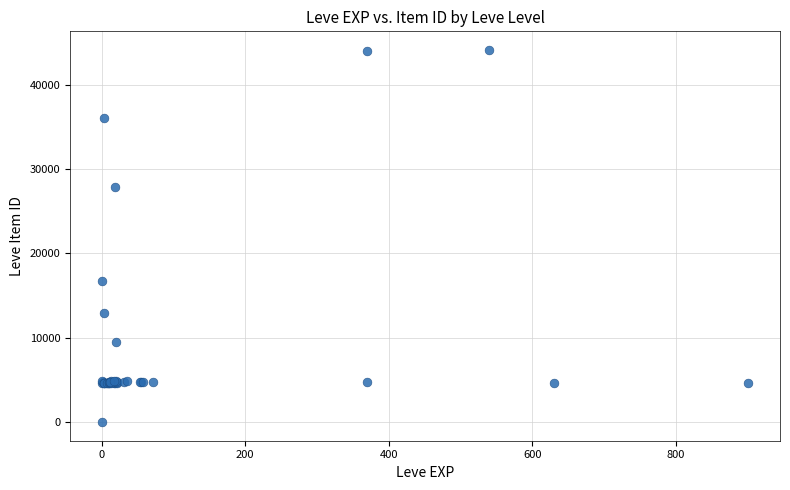

What Y value in the scatter plot is closest to 22050?

16734